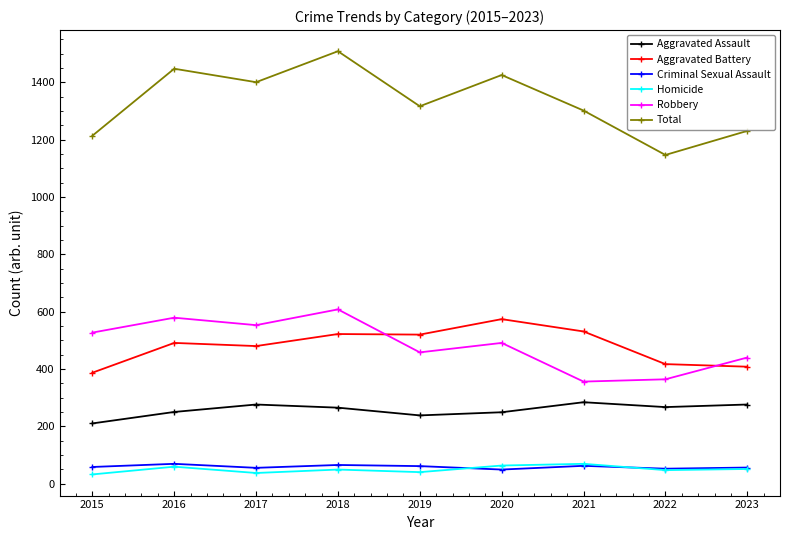

True or false: Criminal Sexual Assault and Aggravated Assault intersect in this chart.

False